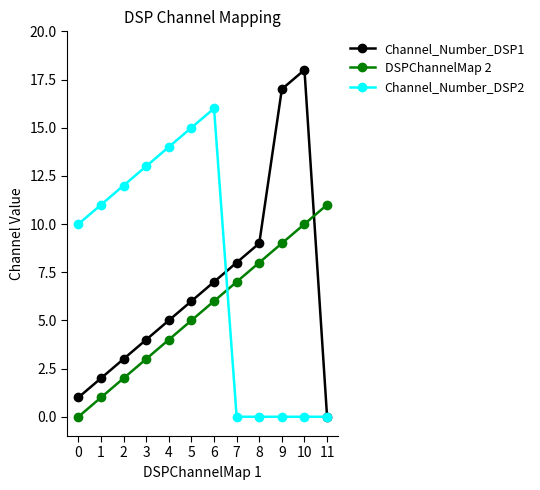

What is the total value across all series at 1?

14